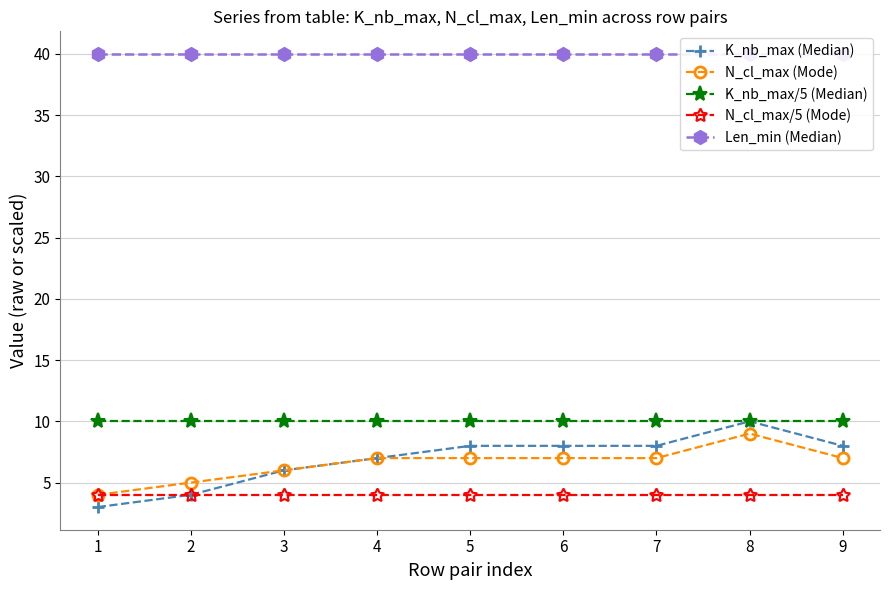

List the labels in order of K_nb_max/5 (Median) value, largest first.

1, 2, 3, 4, 5, 6, 7, 8, 9